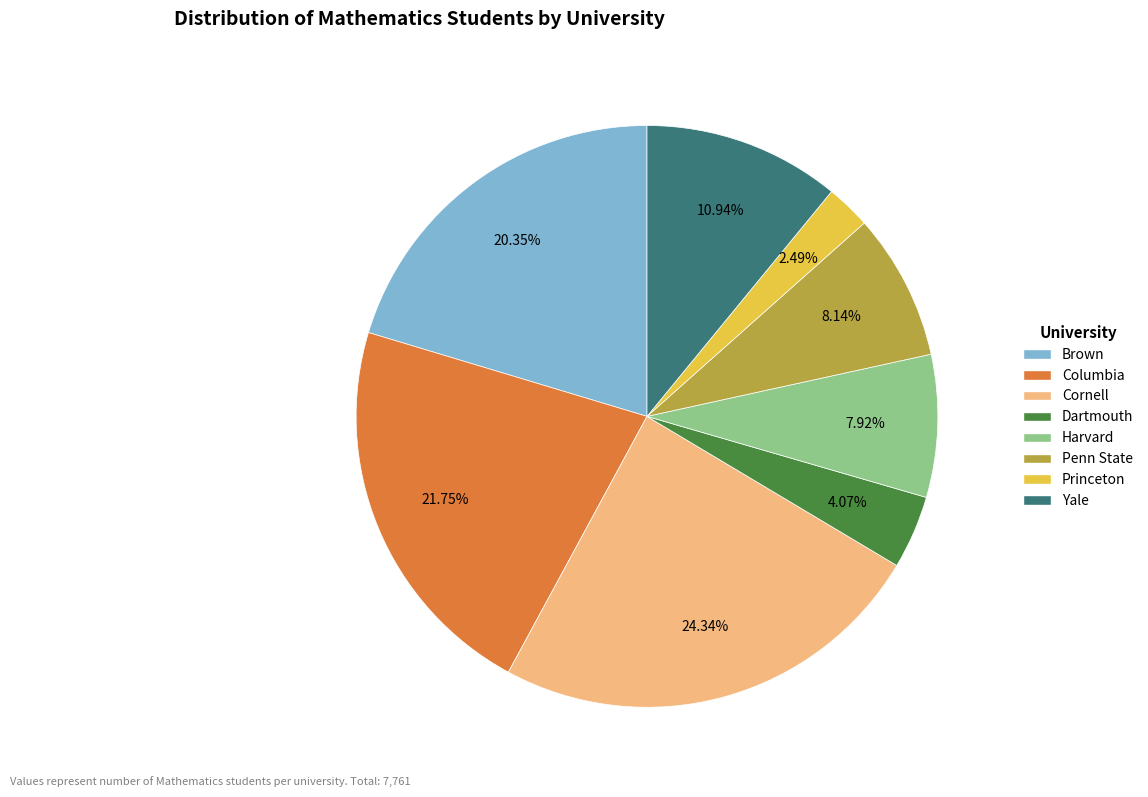

True or false: Princeton accounts for 11% of the total.

False